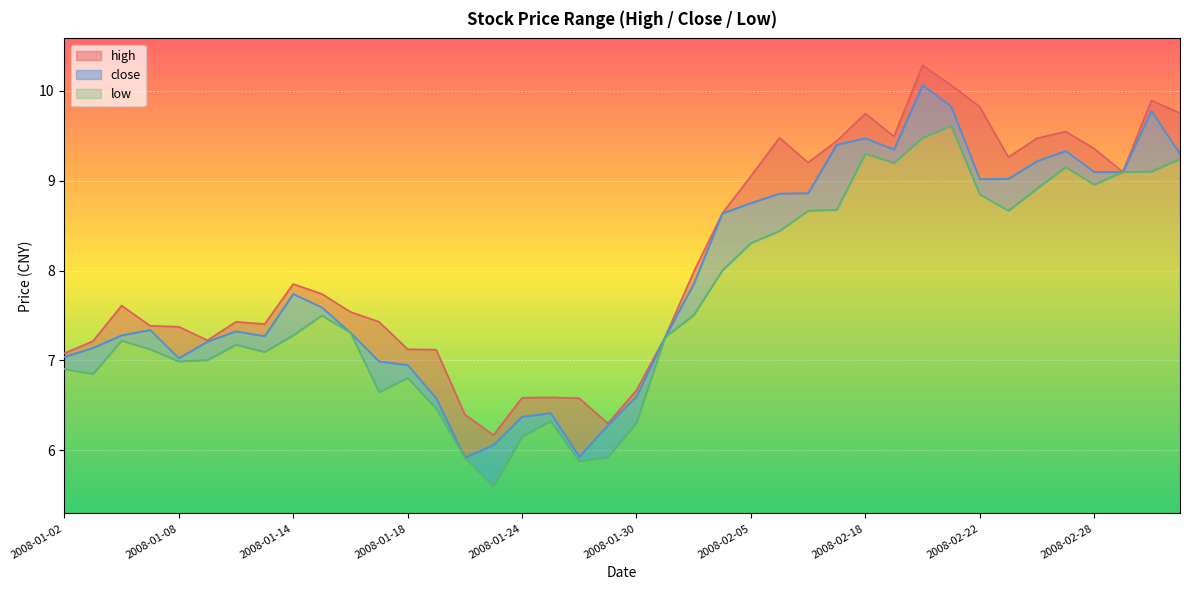

Reading right to left, transcribe all the data shown in this chart.

high: 2008-03-04=9.8	2008-03-03=9.9	2008-02-29=9.1	2008-02-28=9.4	2008-02-27=9.5	2008-02-26=9.5	2008-02-25=9.3	2008-02-22=9.8	2008-02-21=10.1	2008-02-20=10.3	2008-02-19=9.5	2008-02-18=9.7	2008-02-15=9.4	2008-02-14=9.2	2008-02-13=9.5	2008-02-05=9.1	2008-02-04=8.6	2008-02-01=8.0	2008-01-31=7.3	2008-01-30=6.7	2008-01-29=6.3	2008-01-28=6.6	2008-01-25=6.6	2008-01-24=6.6	2008-01-23=6.2	2008-01-22=6.4	2008-01-21=7.1	2008-01-18=7.1	2008-01-17=7.4	2008-01-16=7.5	2008-01-15=7.7	2008-01-14=7.8	2008-01-11=7.4	2008-01-10=7.4	2008-01-09=7.2	2008-01-08=7.4	2008-01-07=7.4	2008-01-04=7.6	2008-01-03=7.2	2008-01-02=7.1
close: 2008-03-04=9.3	2008-03-03=9.8	2008-02-29=9.1	2008-02-28=9.1	2008-02-27=9.3	2008-02-26=9.2	2008-02-25=9.0	2008-02-22=9.0	2008-02-21=9.8	2008-02-20=10.1	2008-02-19=9.3	2008-02-18=9.5	2008-02-15=9.4	2008-02-14=8.9	2008-02-13=8.9	2008-02-05=8.8	2008-02-04=8.6	2008-02-01=7.8	2008-01-31=7.3	2008-01-30=6.6	2008-01-29=6.3	2008-01-28=5.9	2008-01-25=6.4	2008-01-24=6.4	2008-01-23=6.1	2008-01-22=5.9	2008-01-21=6.6	2008-01-18=7.0	2008-01-17=7.0	2008-01-16=7.3	2008-01-15=7.6	2008-01-14=7.7	2008-01-11=7.3	2008-01-10=7.3	2008-01-09=7.2	2008-01-08=7.0	2008-01-07=7.3	2008-01-04=7.3	2008-01-03=7.1	2008-01-02=7.0
low: 2008-03-04=9.2	2008-03-03=9.1	2008-02-29=9.1	2008-02-28=9.0	2008-02-27=9.2	2008-02-26=8.9	2008-02-25=8.7	2008-02-22=8.8	2008-02-21=9.6	2008-02-20=9.5	2008-02-19=9.2	2008-02-18=9.3	2008-02-15=8.7	2008-02-14=8.7	2008-02-13=8.4	2008-02-05=8.3	2008-02-04=8.0	2008-02-01=7.5	2008-01-31=7.3	2008-01-30=6.3	2008-01-29=5.9	2008-01-28=5.9	2008-01-25=6.3	2008-01-24=6.2	2008-01-23=5.6	2008-01-22=5.9	2008-01-21=6.5	2008-01-18=6.8	2008-01-17=6.7	2008-01-16=7.3	2008-01-15=7.5	2008-01-14=7.3	2008-01-11=7.1	2008-01-10=7.2	2008-01-09=7.0	2008-01-08=7.0	2008-01-07=7.1	2008-01-04=7.2	2008-01-03=6.8	2008-01-02=6.9